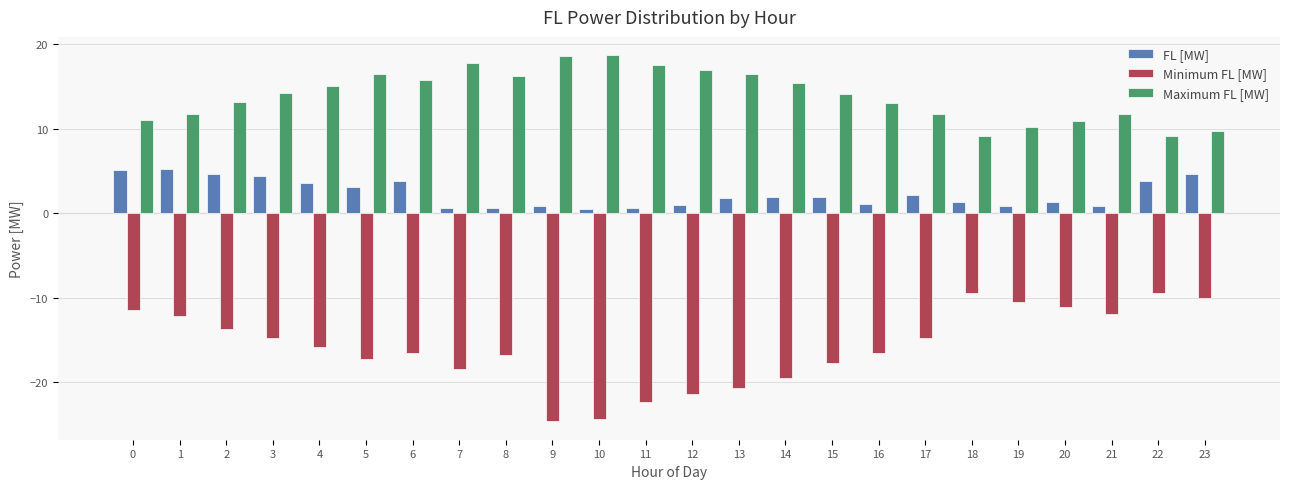

True or false: Minimum FL [MW] has a value of -17.3 at 5.

True